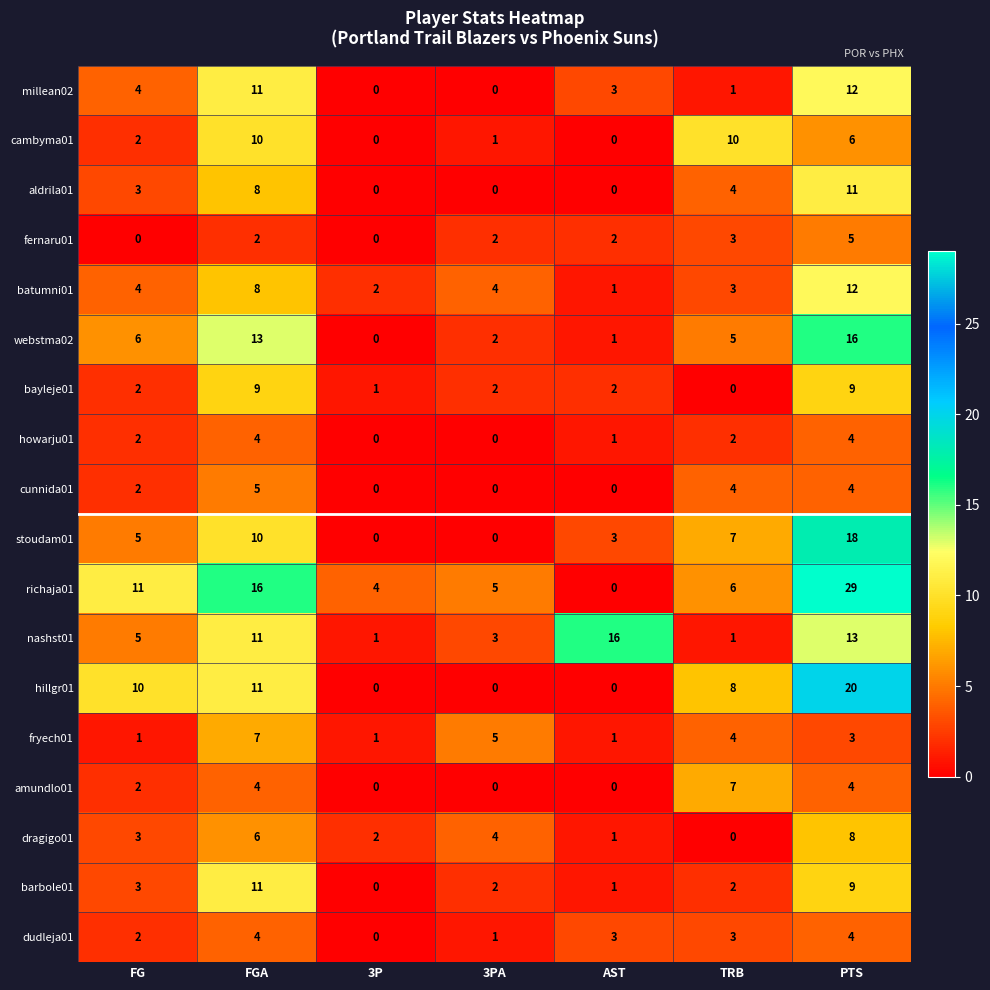

How many data points in amundlo01 are less than 2?

3